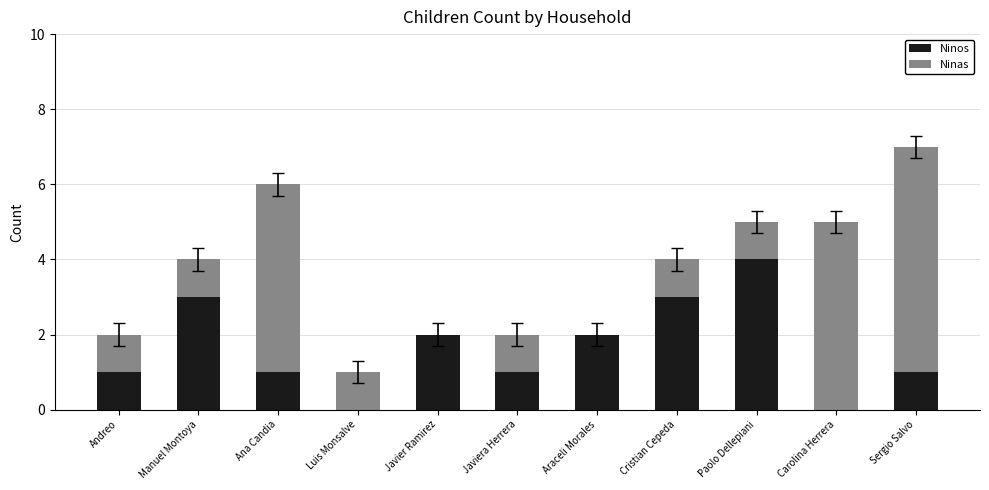

The Ninos series shows 1 at Carolina Herrera. True or false?

False